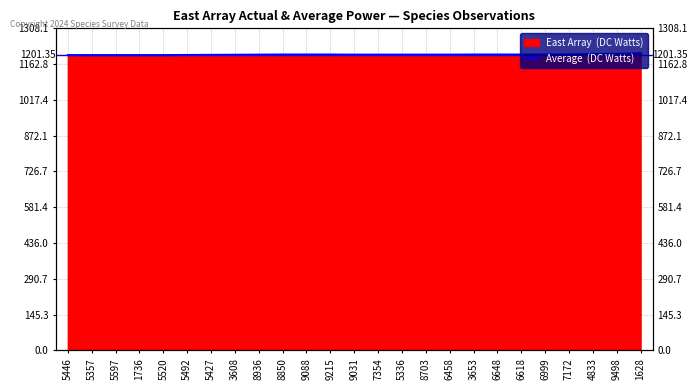

Read the value at 9498.

1204.4